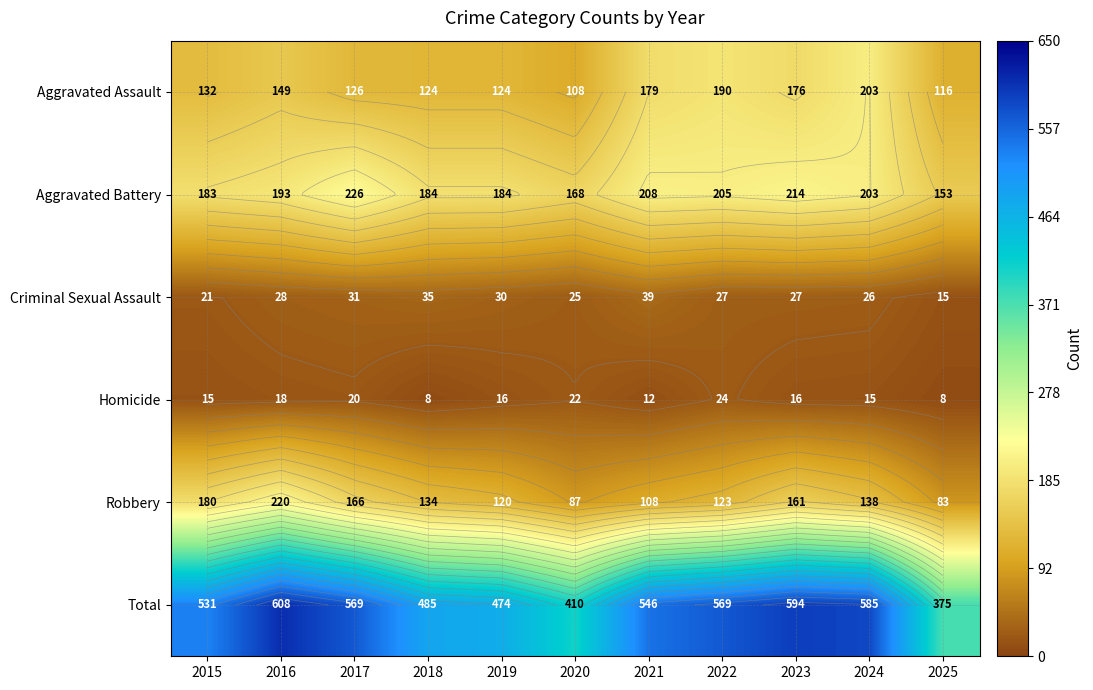

What is the sum of all Robbery values?

1520